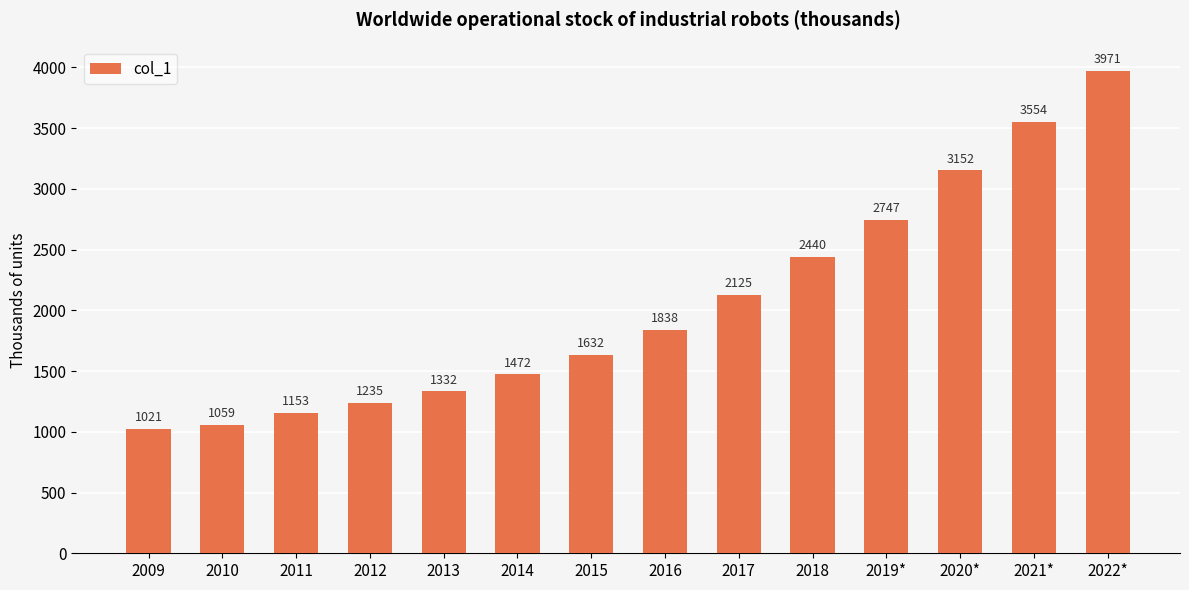

What is the value of the 1st bar from the left?

1021